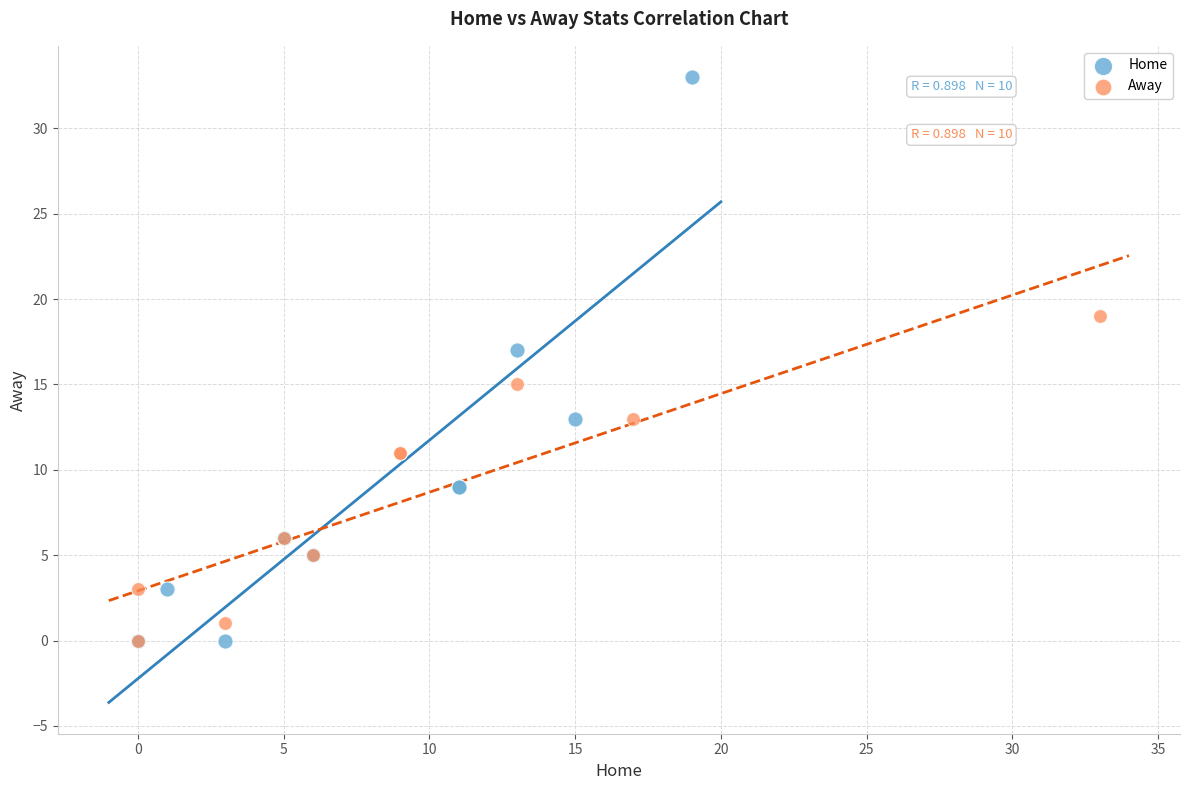

Which series contains the highest Y value?

Home